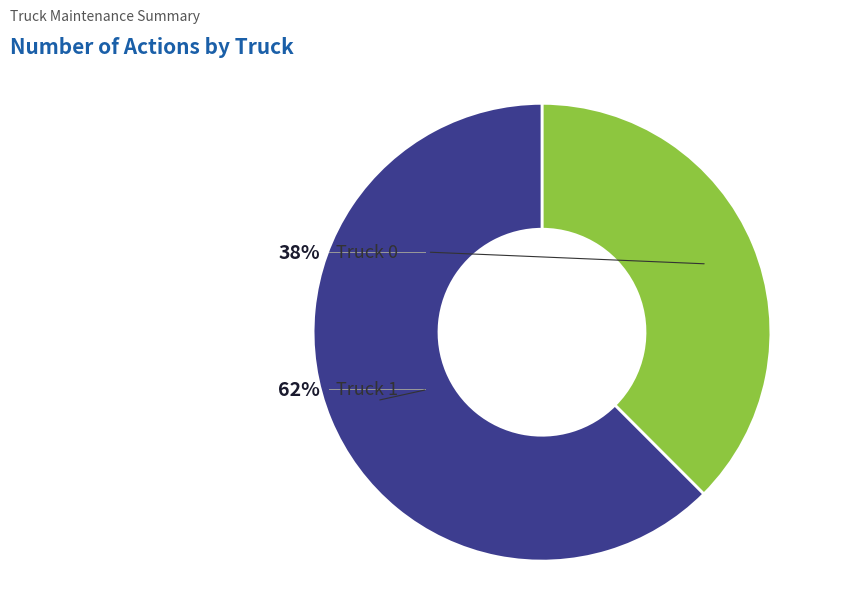

To the nearest percent, what percentage of the pie is Truck 0?

38%